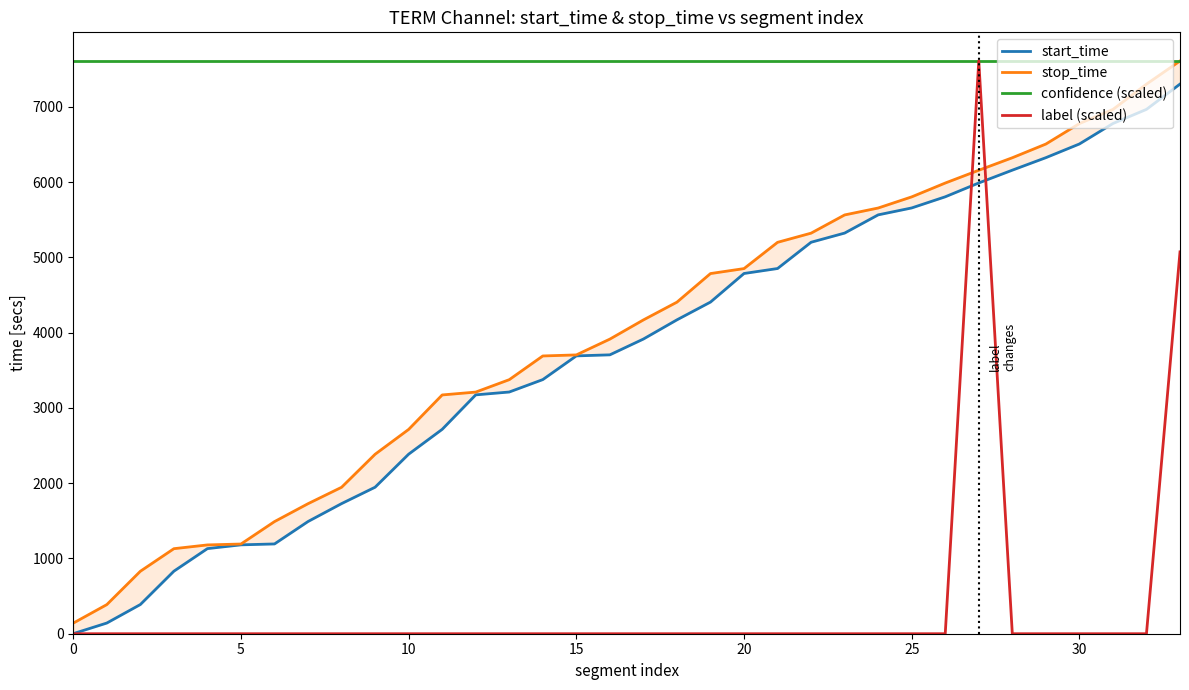

How many data points does each series have?

34